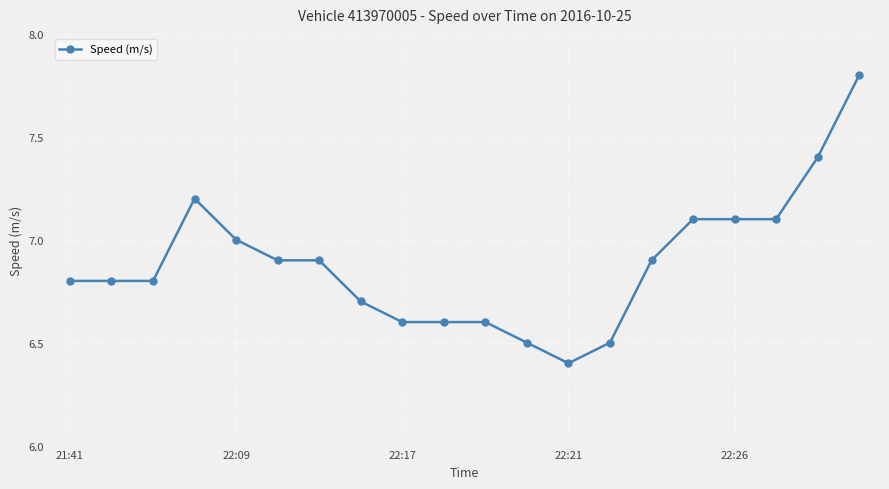

What is the value of the 14th point from the left?

6.5